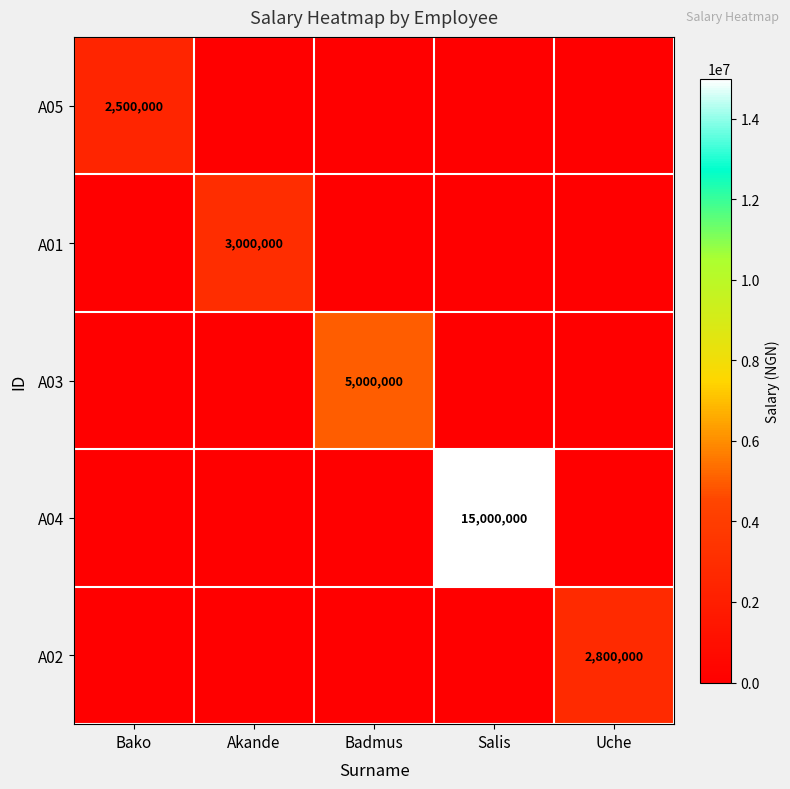

True or false: A02 has a value of 4420212 at Uche.

False